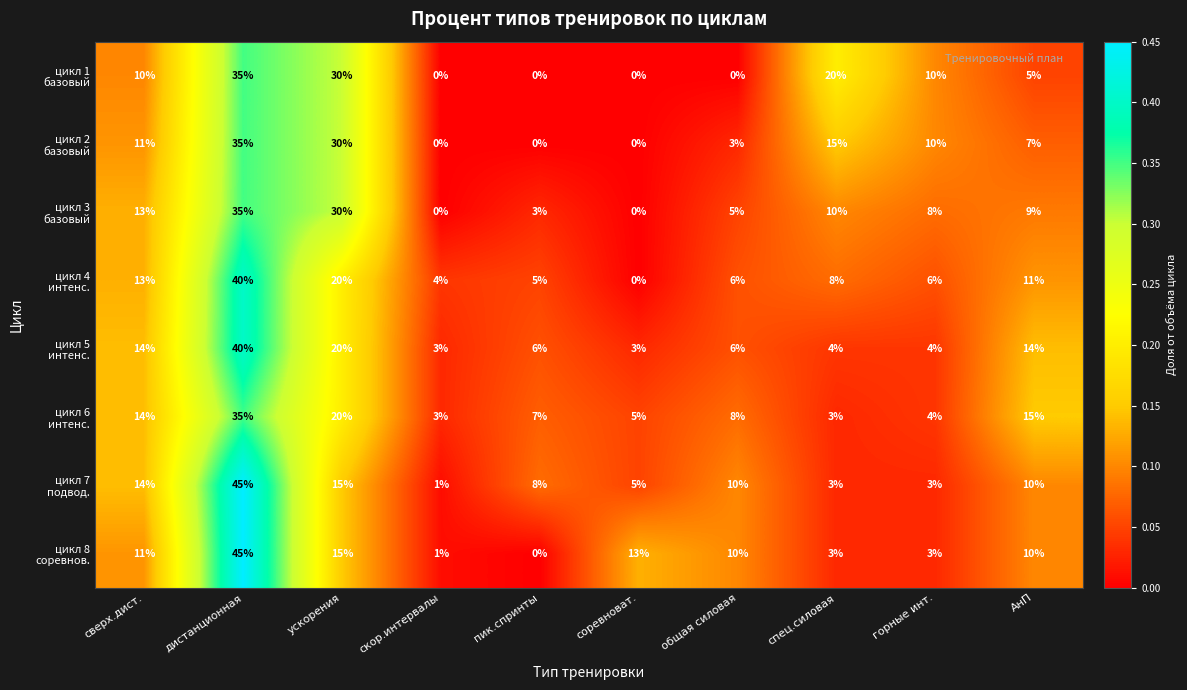

What is the difference between the highest and lowest values at соревноват.?

13